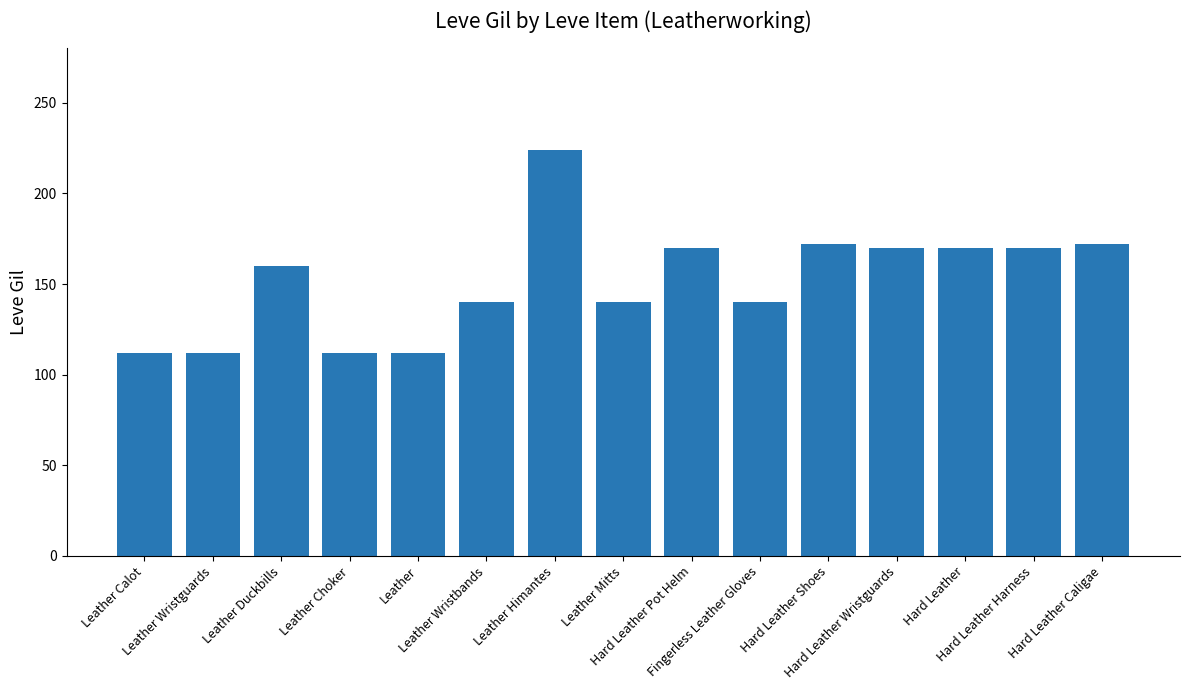

Reading right to left, extract all data points from this chart.

172	170	170	170	172	140	170	140	224	140	112	112	160	112	112